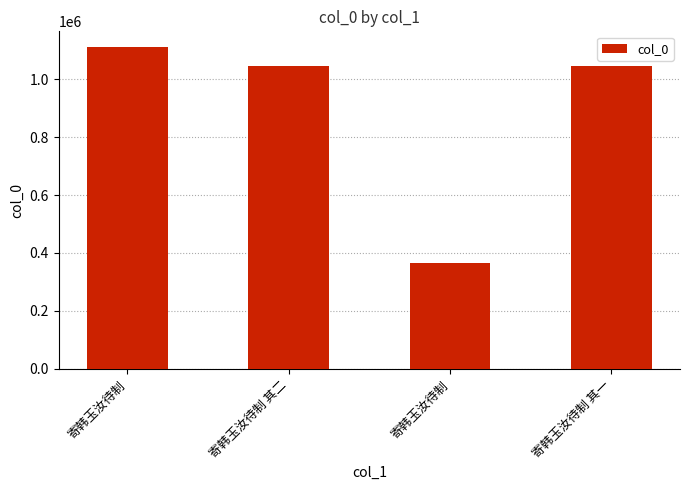

Does the chart contain any negative values?

No